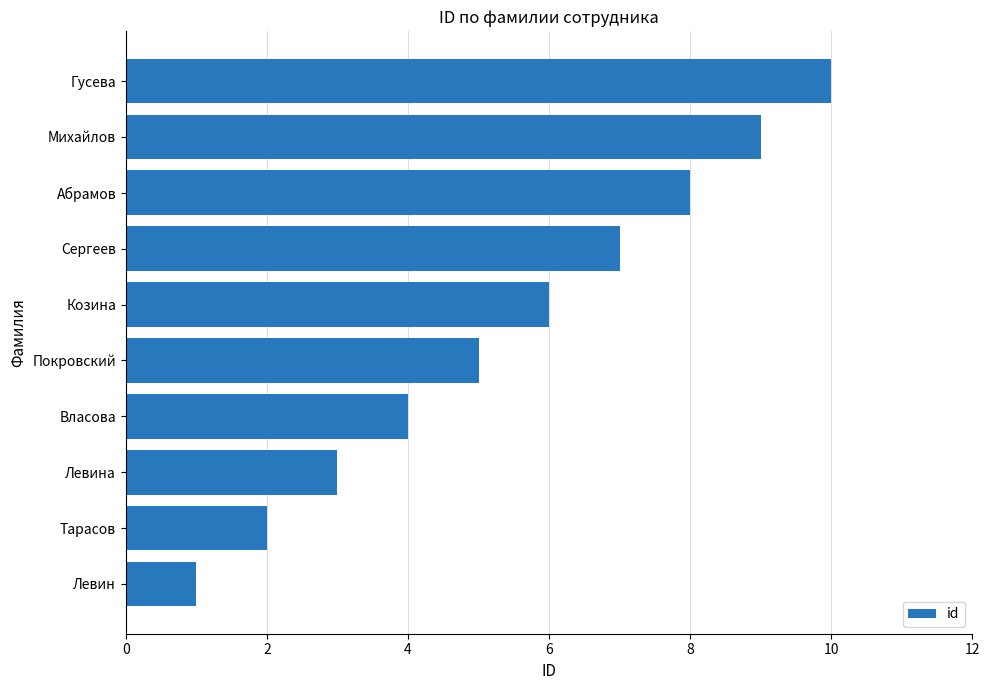

What is the difference between the maximum and minimum values?

9